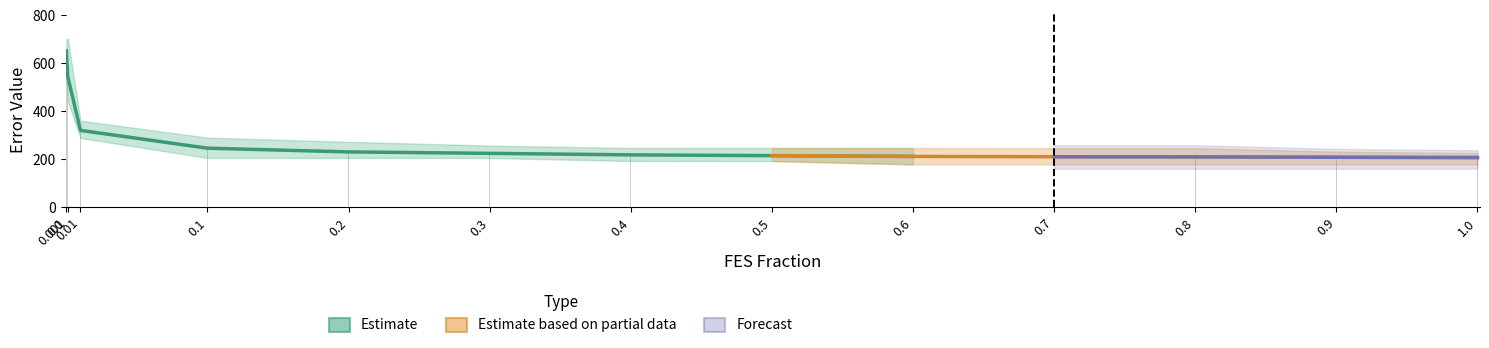

What is the sum of the Estimate values at 0.001 and 0.9?

754.2